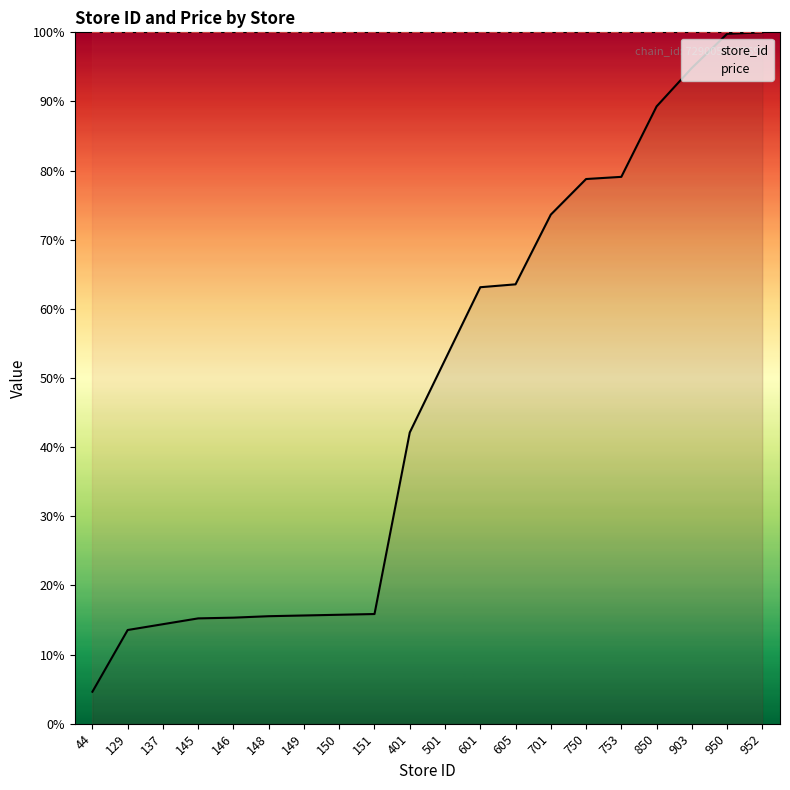

What is the smallest value displayed?

4.6